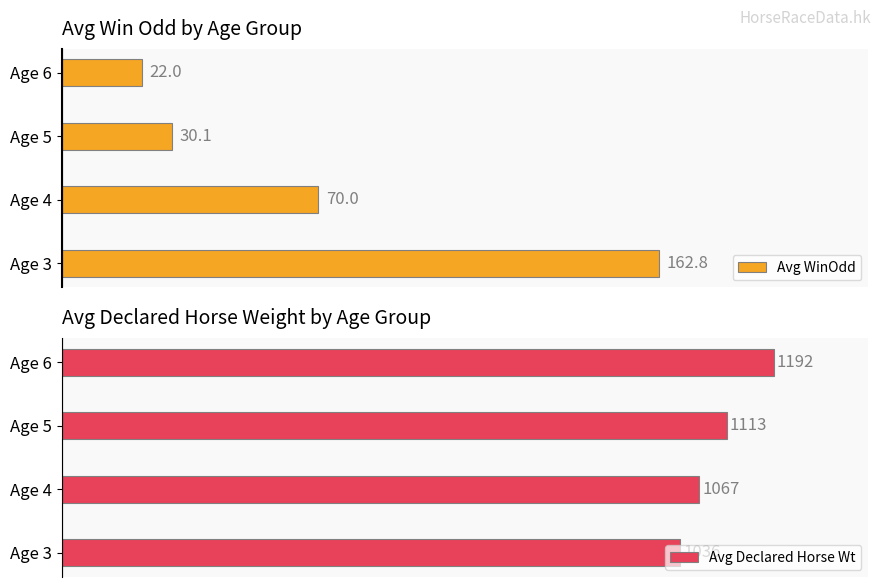

How many distinct data groups are displayed?

2